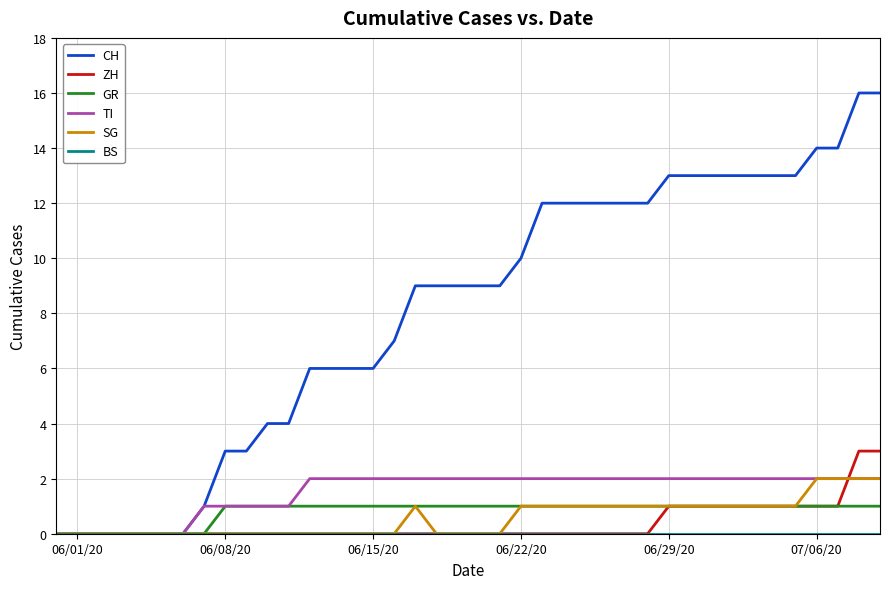

Which series has the widest spread of values?

CH